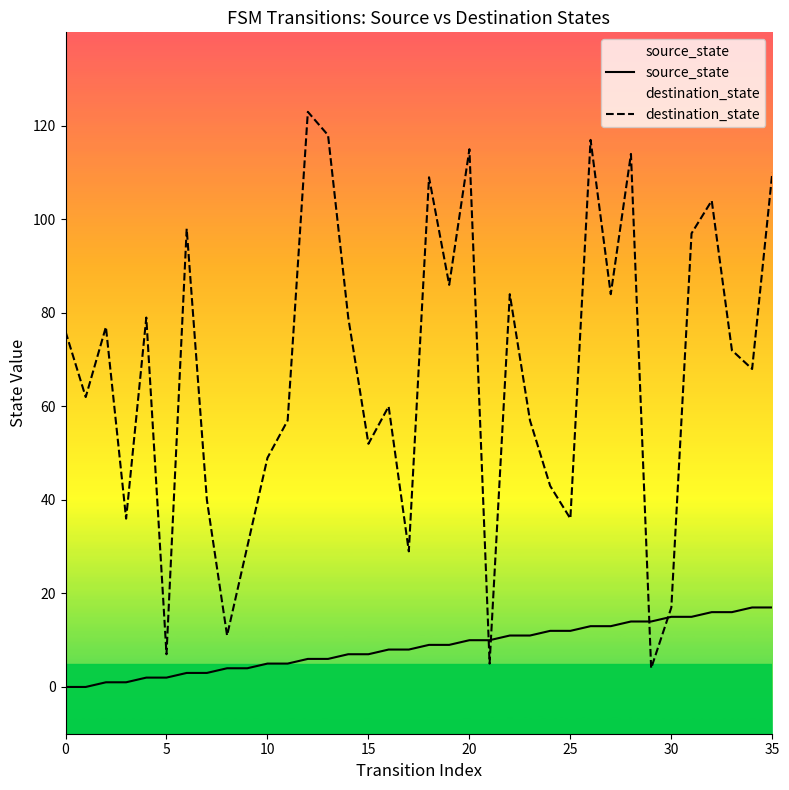

How many data points in source_state are above 9?

16